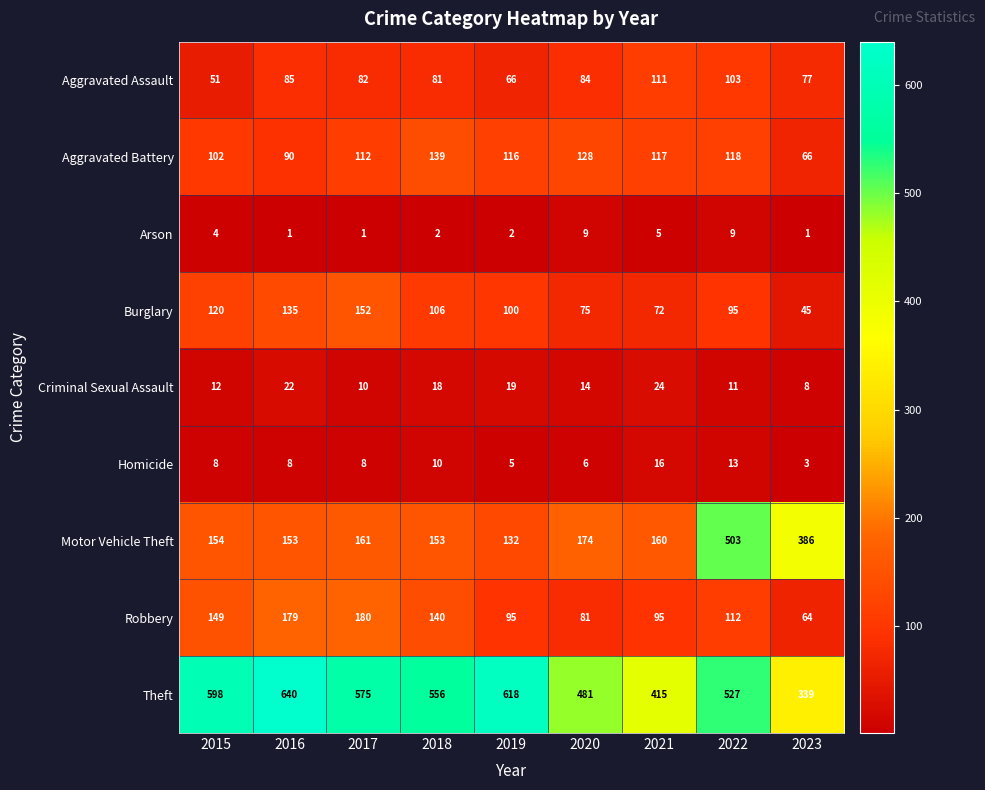

What is the greatest value displayed?

640